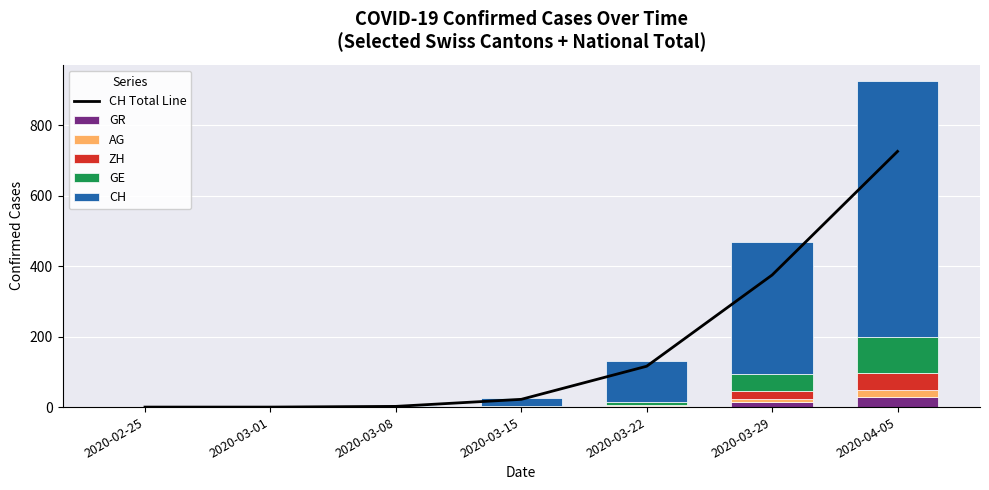

Reading right to left, extract all data points from this chart.

CH Total Line: 726	375	116	22	2	0	0
GR: 30	15	4	0	0	0	0
AG: 18	9	1	0	0	0	0
ZH: 48	22	0	0	0	0	0
GE: 104	47	10	4	0	0	0
CH: 726	375	116	22	2	0	0